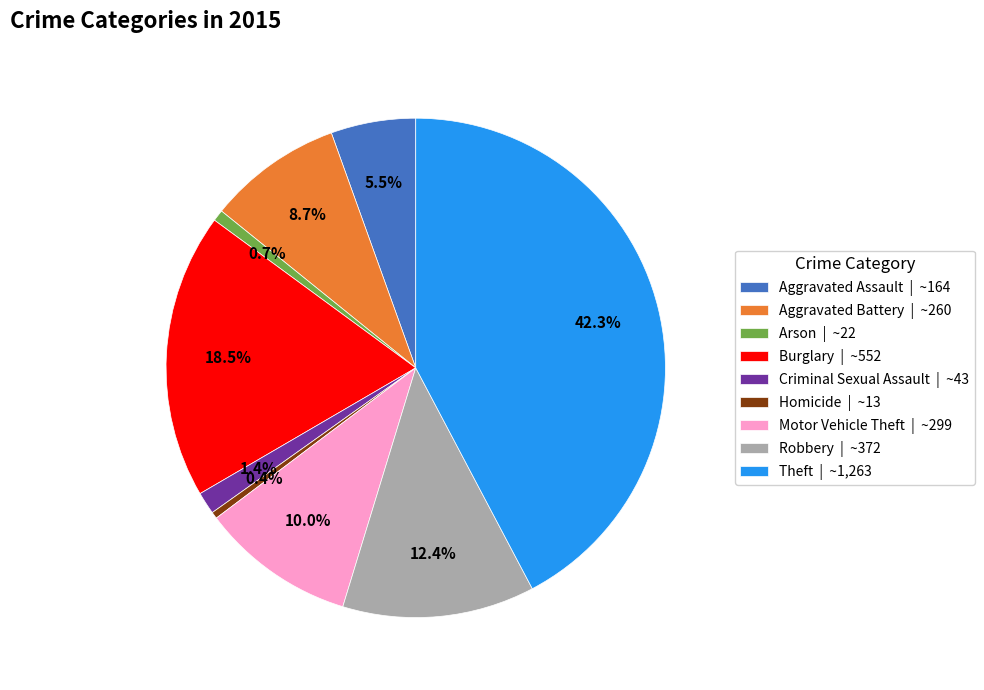

True or false: Motor Vehicle Theft accounts for 1% of the total.

False